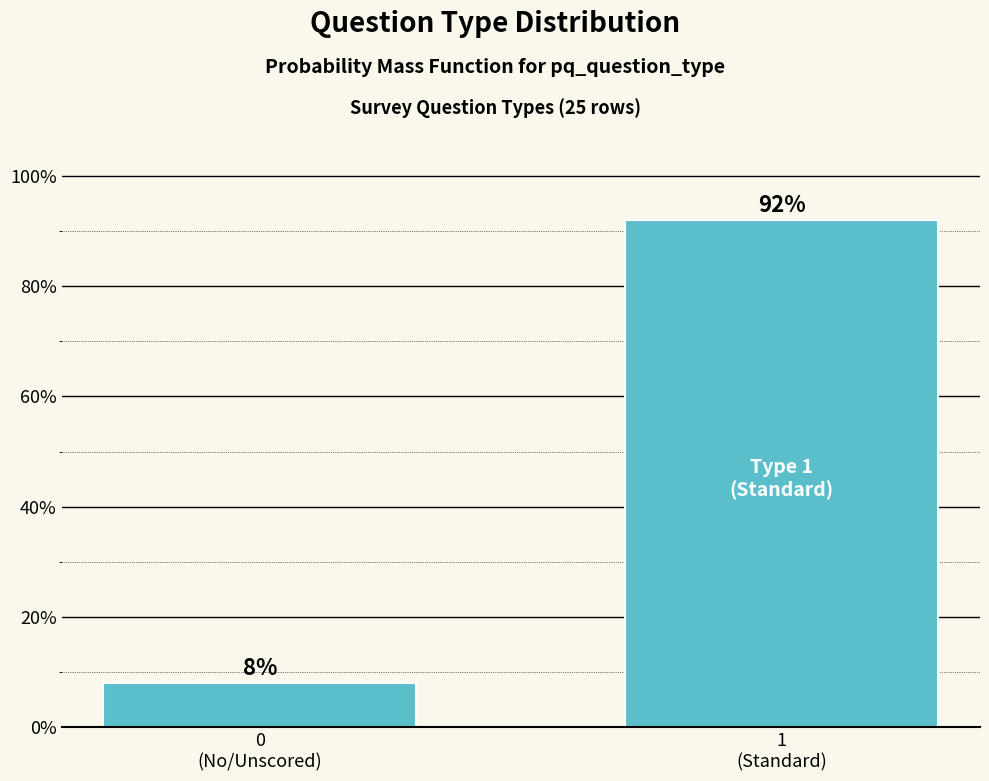

Reading left to right, transcribe all the data shown in this chart.

8	92